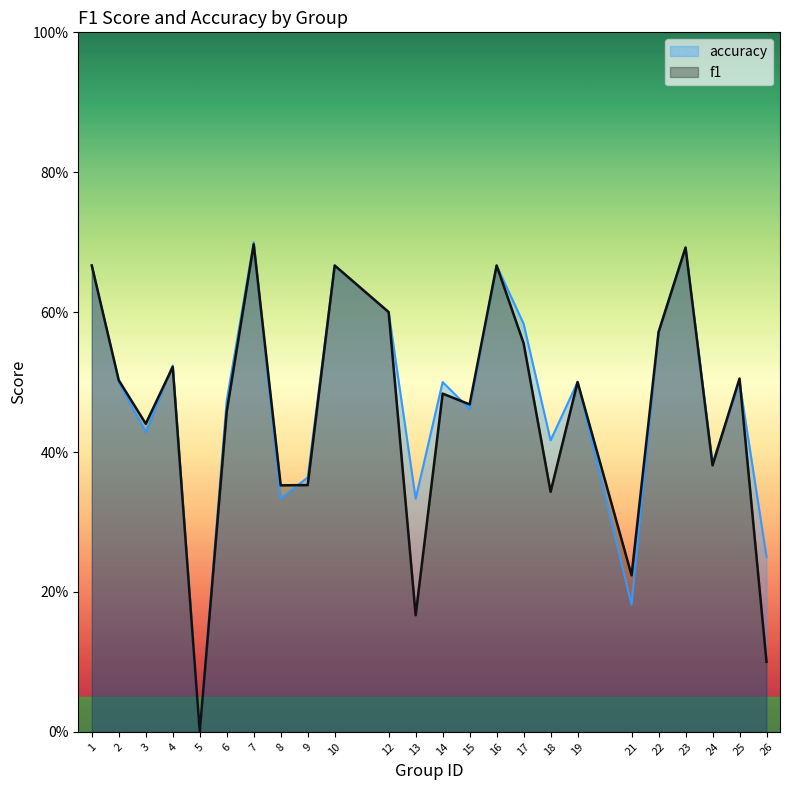

What are all the series names shown in the legend?

accuracy, f1